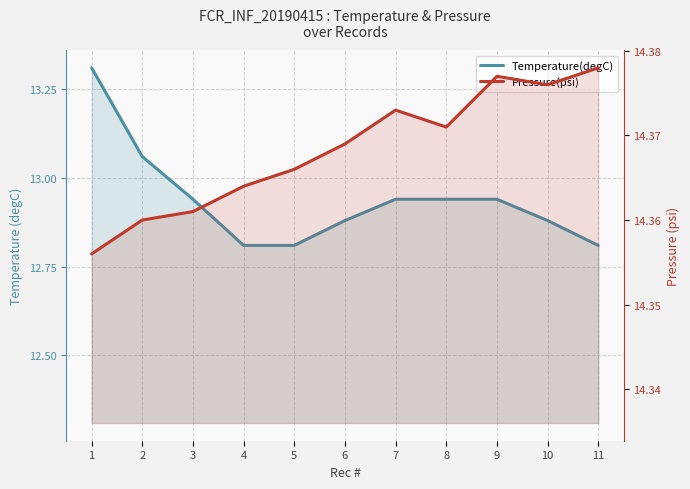

Is it true that Temperature(degC) equals 17.5 at 7?

False